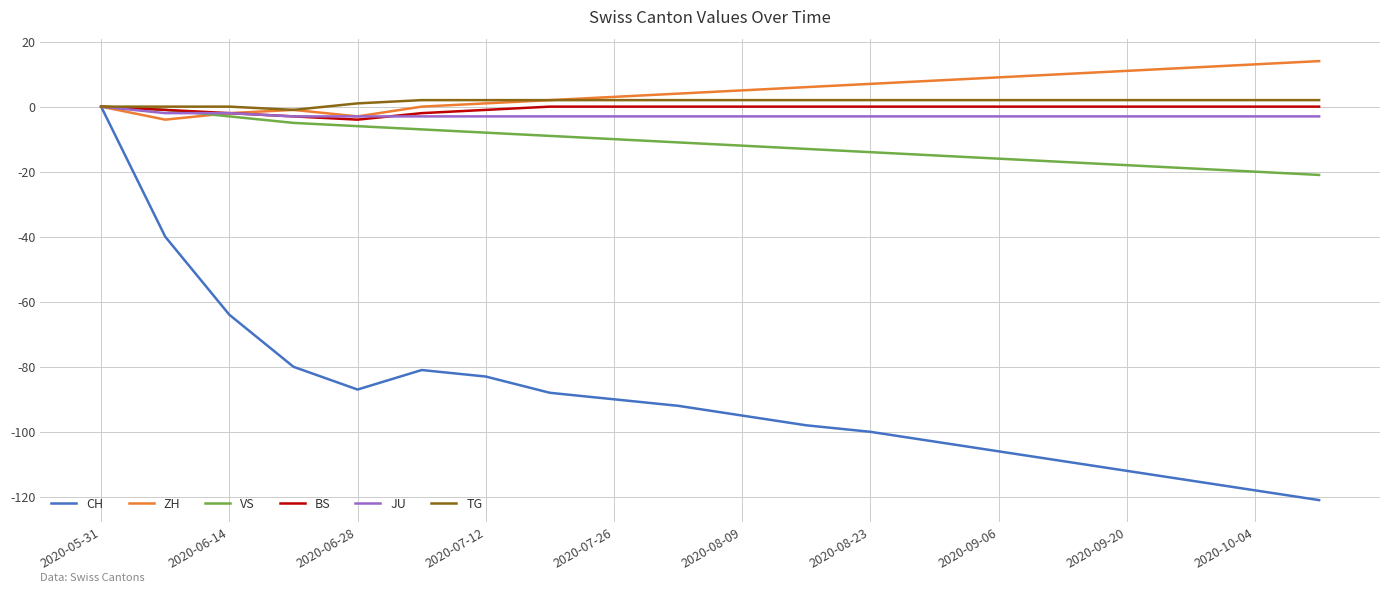

What is the sum of all ZH values?

95